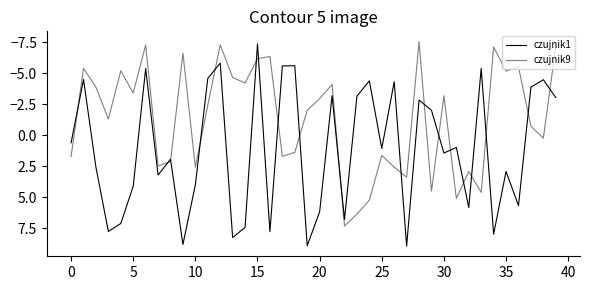

Reading left to right, what are all the values shown in this chart?

czujnik1: 0.6	-4.5	2.6	7.8	7.1	4.1	-5.4	3.2	1.9	8.8	4.0	-4.6	-5.8	8.3	7.4	-7.4	7.8	-5.6	-5.6	8.9	6.2	-3.2	6.8	-3.1	-4.4	1.1	-4.3	8.9	-2.8	-2.0	1.4	1.0	5.8	-5.4	8.0	2.9	5.7	-3.9	-4.5	-3.0
czujnik9: 1.7	-5.4	-3.9	-1.3	-5.2	-3.4	-7.3	2.5	2.1	-6.6	2.6	-2.4	-7.3	-4.7	-4.2	-6.2	-6.3	1.7	1.4	-2.0	-3.0	-4.1	7.3	6.4	5.2	1.6	2.6	3.4	-7.6	4.5	-3.2	5.1	2.9	4.6	-7.1	-5.2	-5.5	-0.7	0.2	-7.1